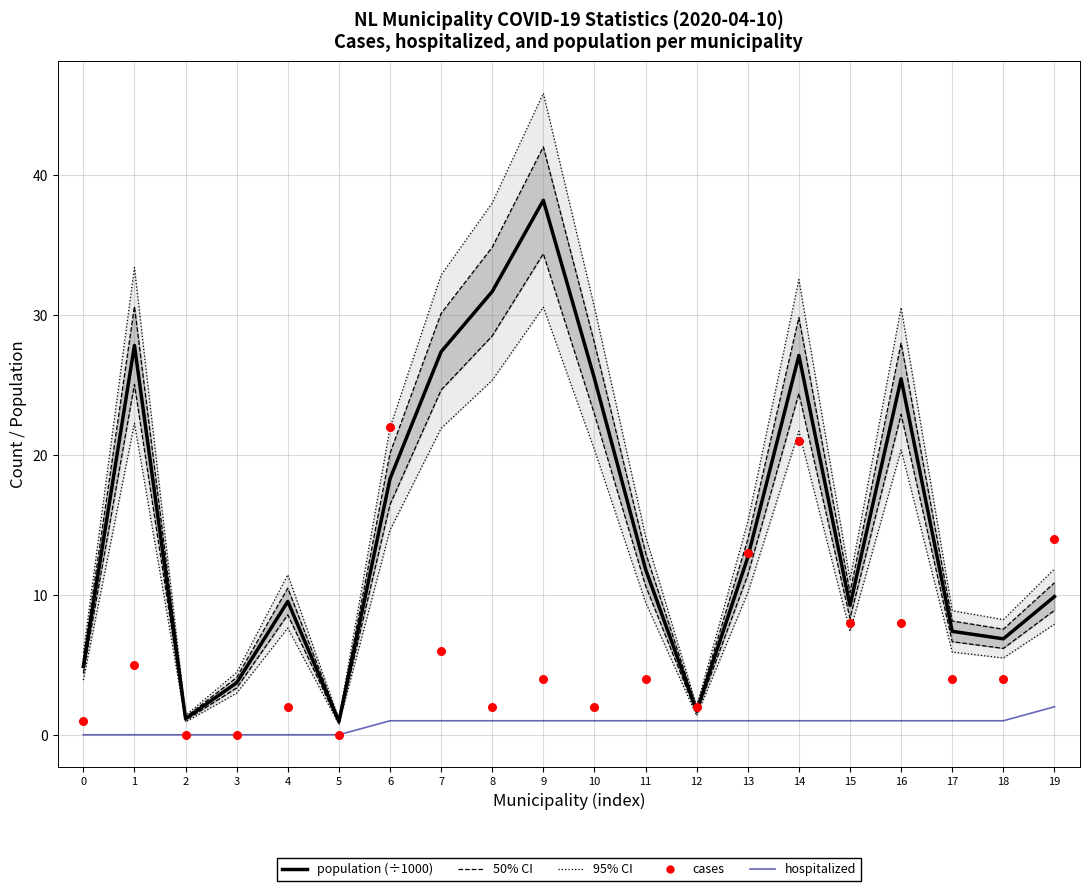

At how many categories does at least one series exceed 32?

1